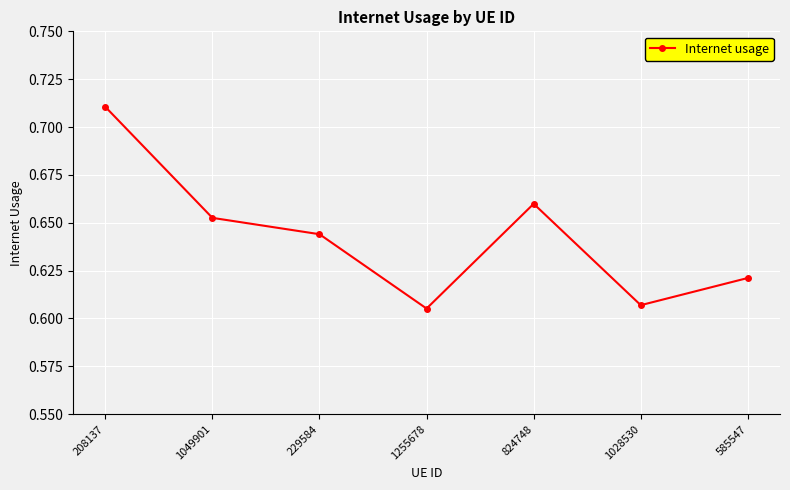

Does the chart display data point markers on the line(s)?

Yes